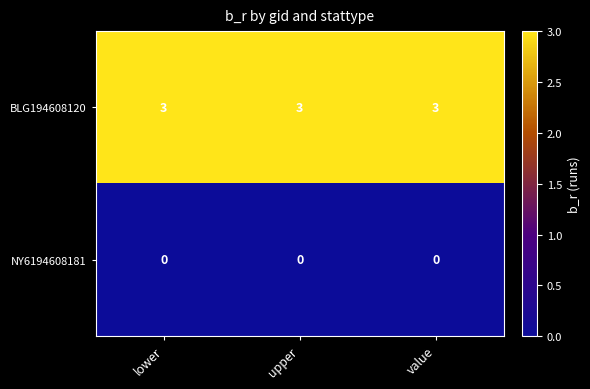

Read the BLG194608120 value at value.

3